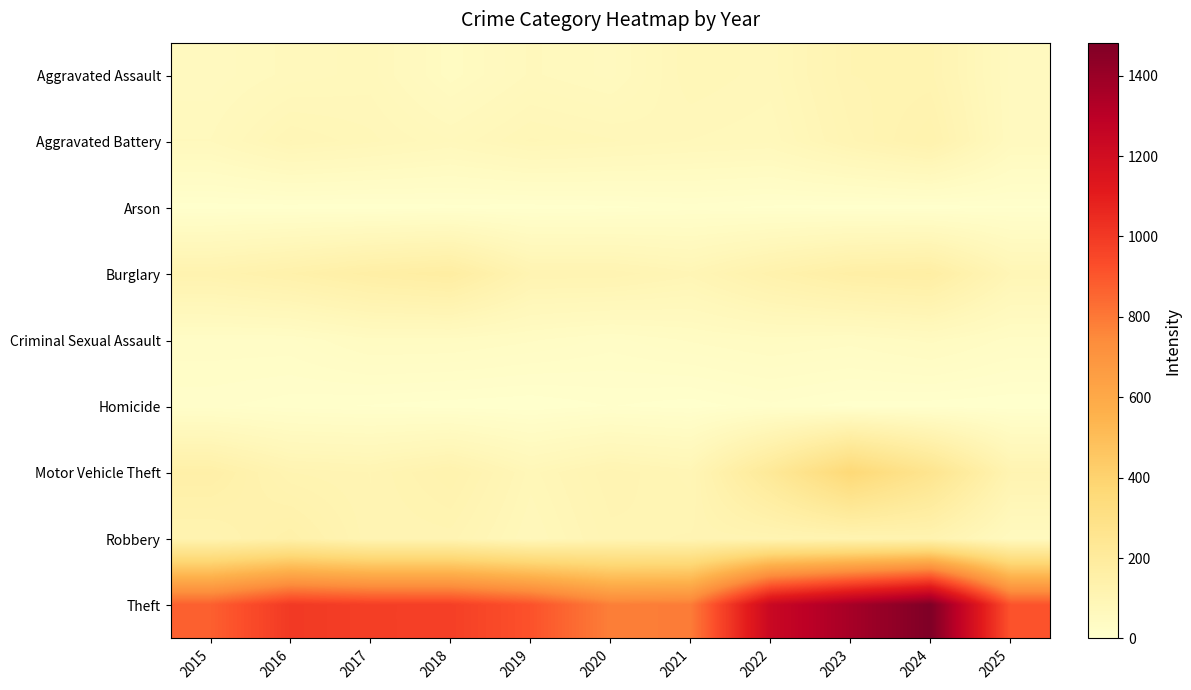

Rank the series at 2025 from highest to lowest value.

Theft, Motor Vehicle Theft, Burglary, Aggravated Battery, Robbery, Aggravated Assault, Criminal Sexual Assault, Arson, Homicide